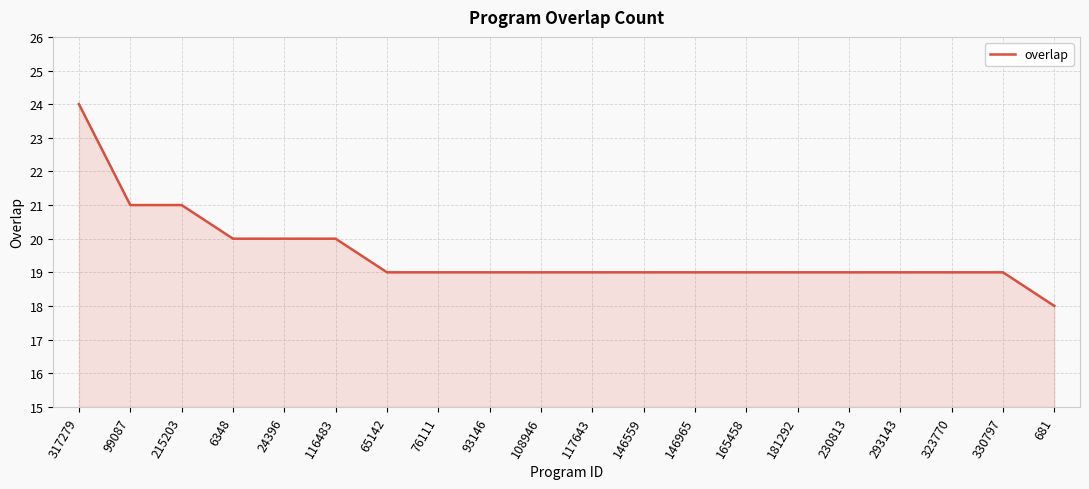

How many lines are shown in the chart?

1